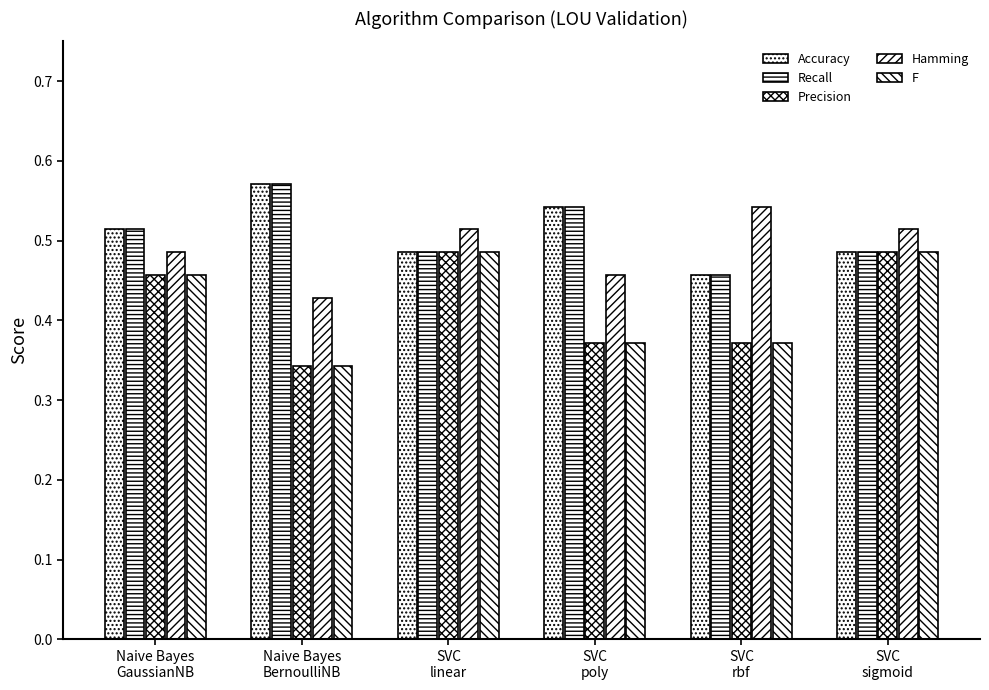

How many distinct data groups are displayed?

5